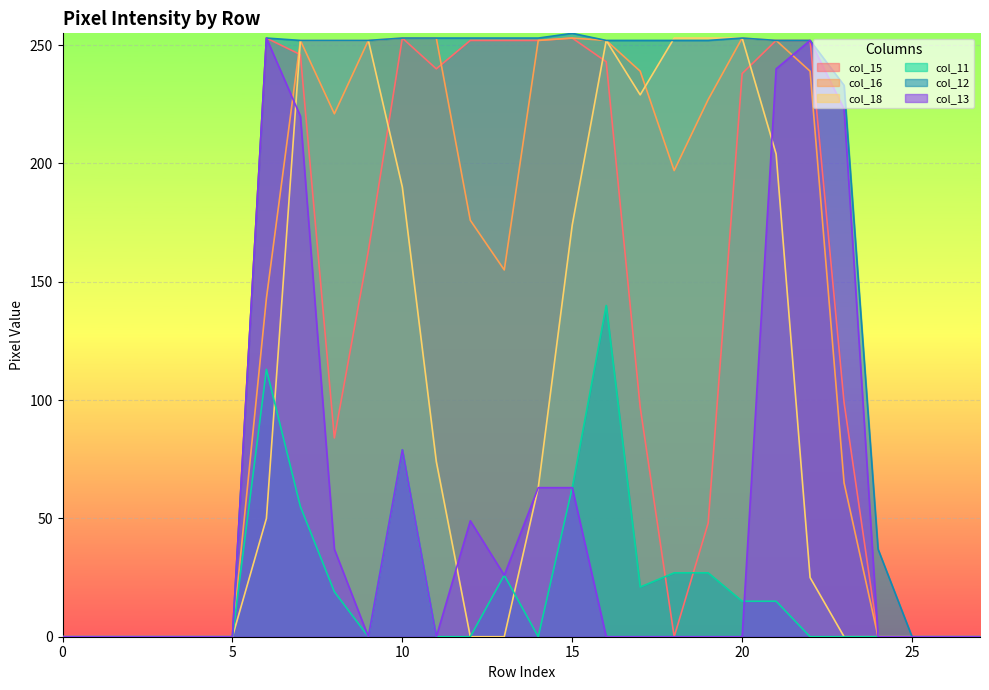

How many lines are shown in the chart?

6